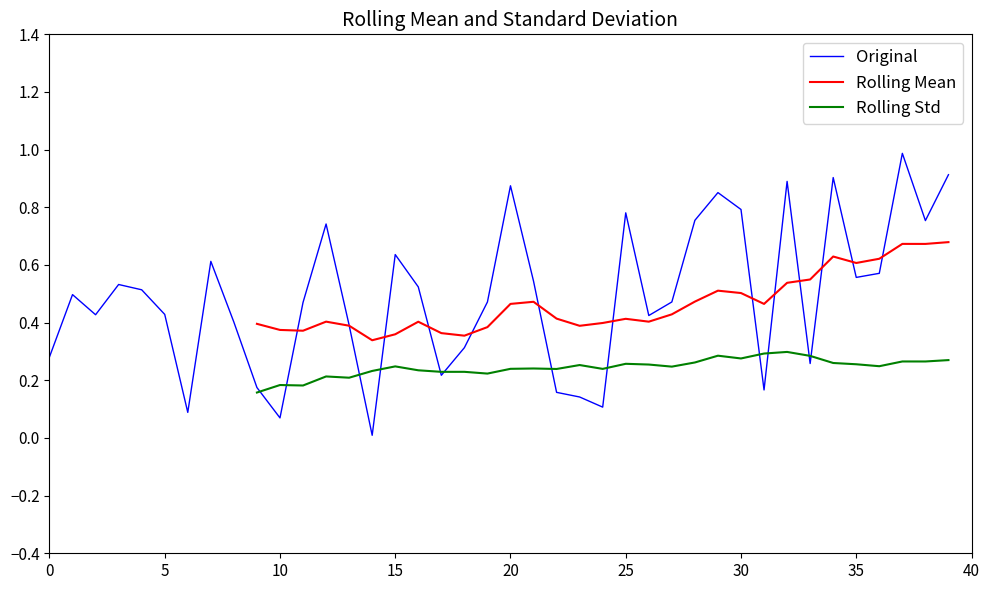

What is the value of the Rolling Mean point at the 39th from the left?

0.7